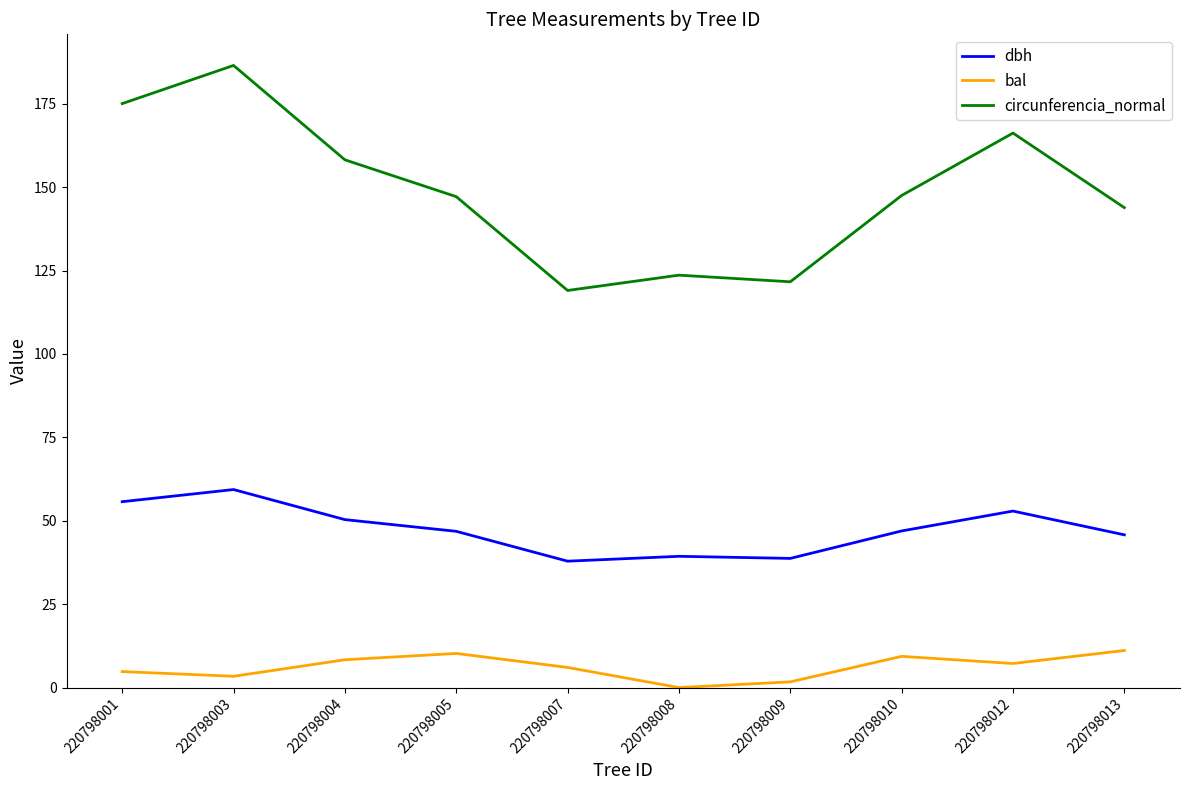

Which series has the largest range (max minus min)?

circunferencia_normal